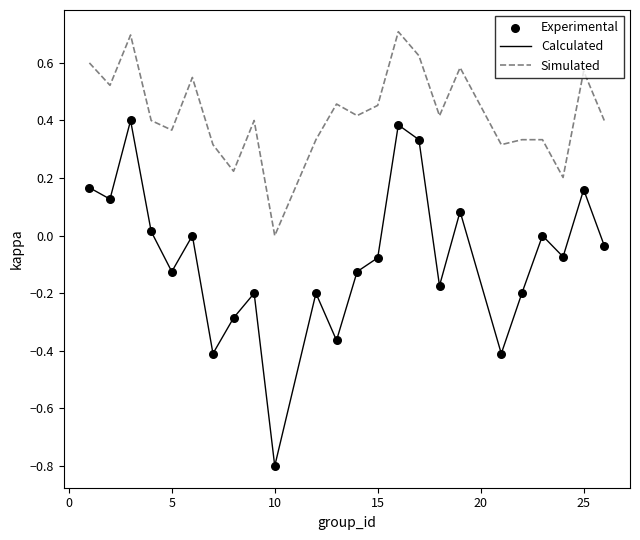

Which series has the widest spread of values?

Calculated